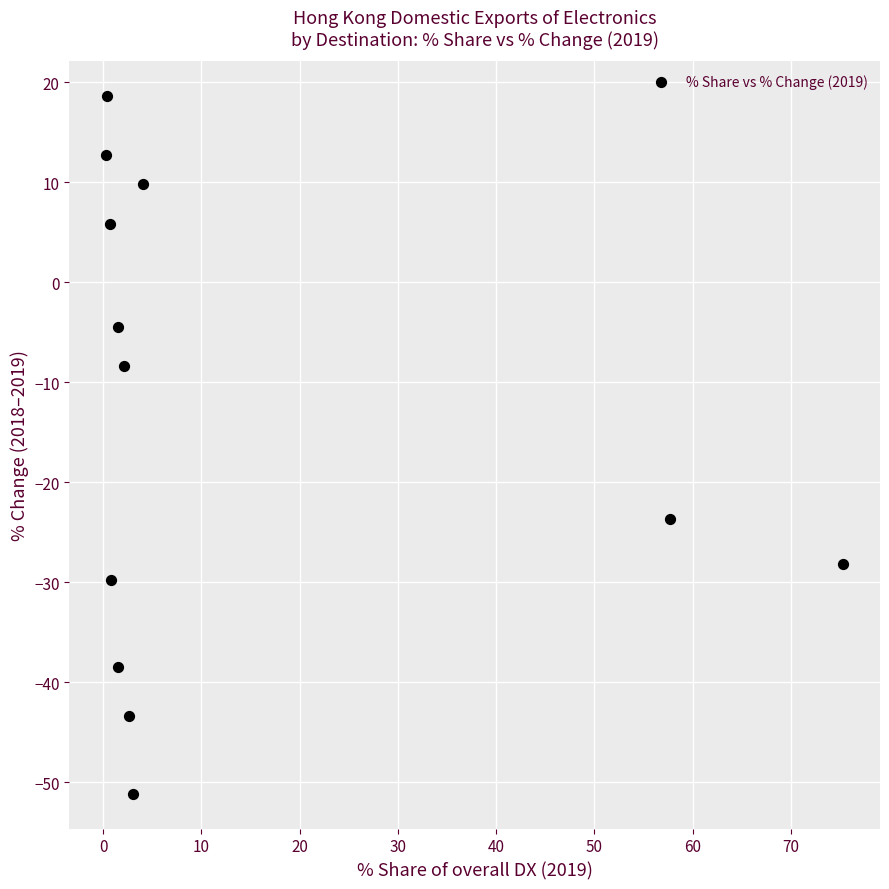

What is the range of X values (max minus min)?

75.0